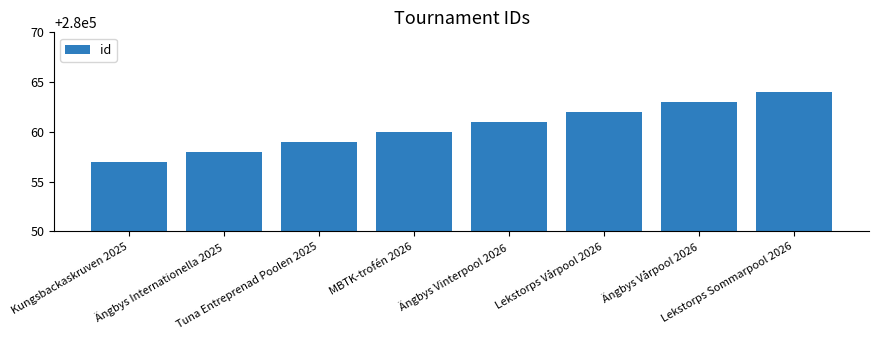

Rank the categories by value from highest to lowest.

Lekstorps Sommarpool 2026, Ängbys Vårpool 2026, Lekstorps Vårpool 2026, Ängbys Vinterpool 2026, MBTK-trofén 2026, Tuna Entreprenad Poolen 2025, Ängbys Internationella 2025, Kungsbackaskruven 2025